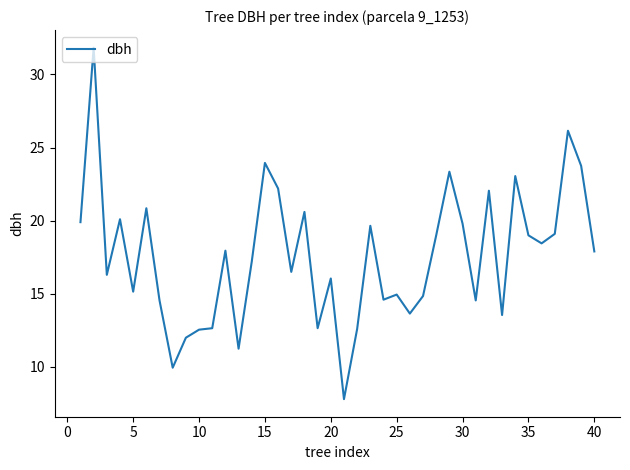

What is the minimum value shown in the chart?

7.8